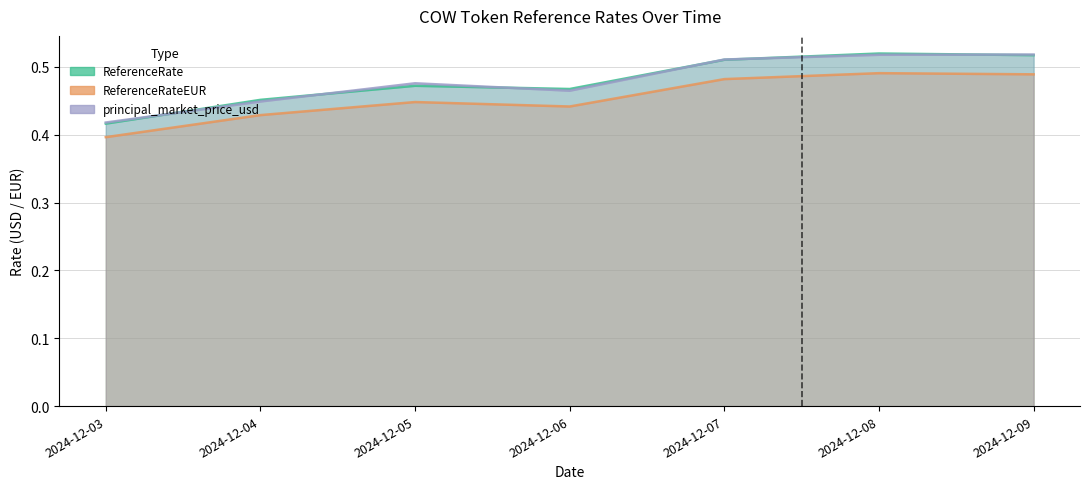

Is the value of ReferenceRateEUR at 2024-12-07 greater than the value of principal_market_price_usd at 2024-12-05?

Yes